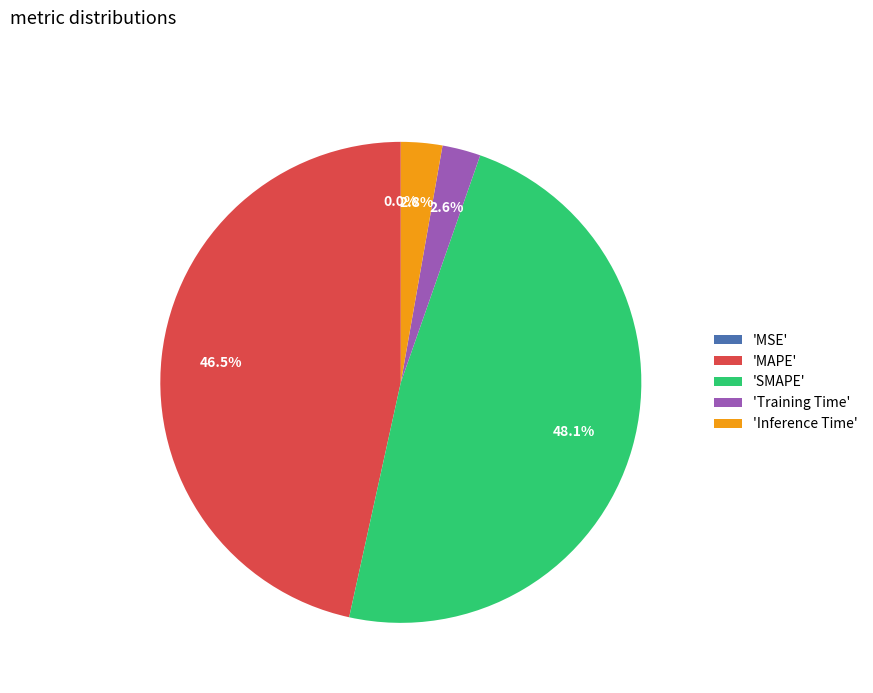

Which category has the biggest portion of the pie?

'SMAPE'